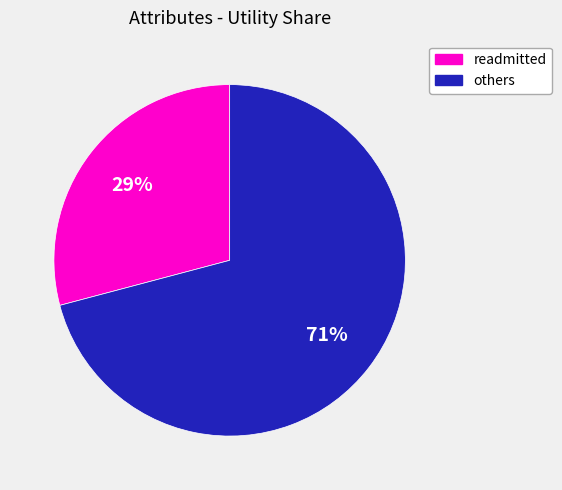

Is there any slice that represents more than half of the pie?

Yes